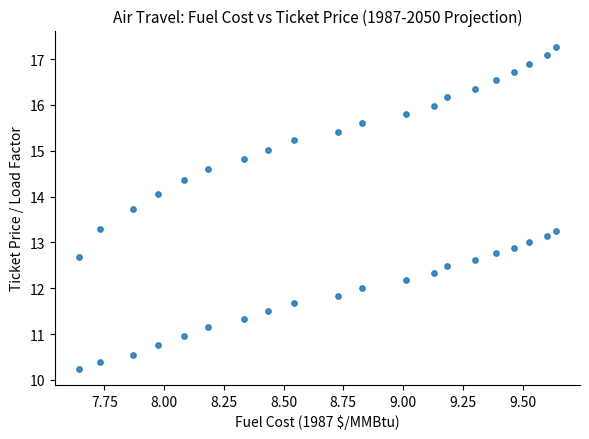

How many data points are displayed?

40